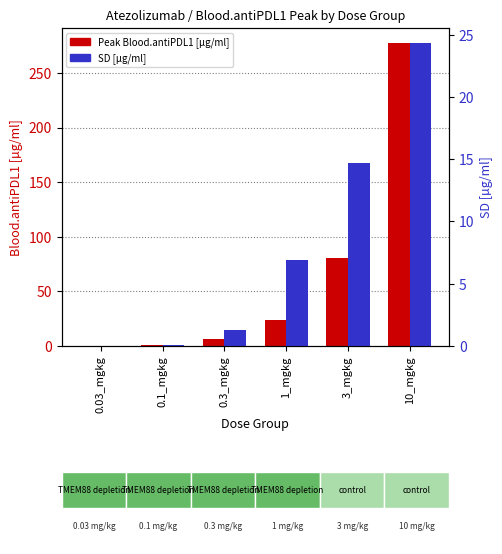

Does the chart contain stacked bars?

No